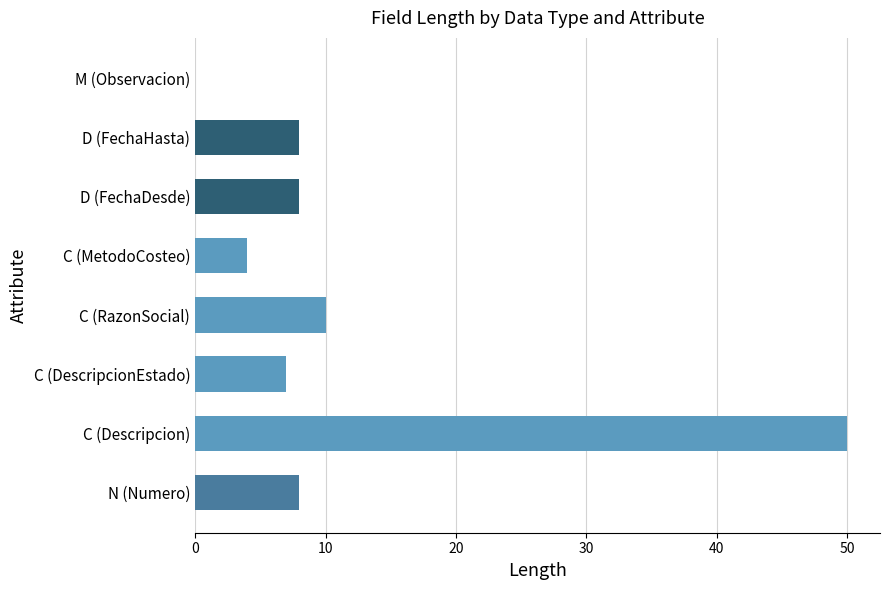

What is the change in value from C (Descripcion) to C (DescripcionEstado)?

-43